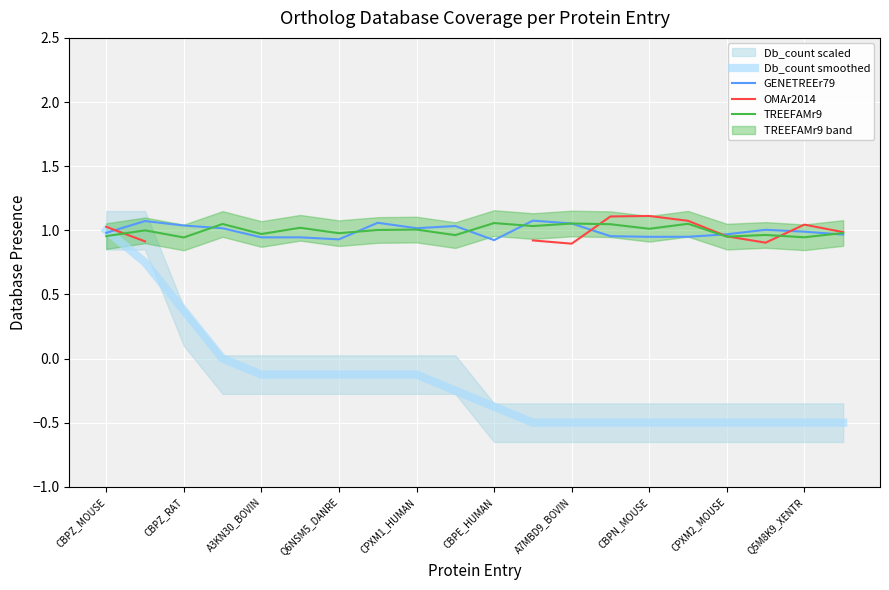

How many intersections are there between Db_count smoothed and TREEFAMr9?

1